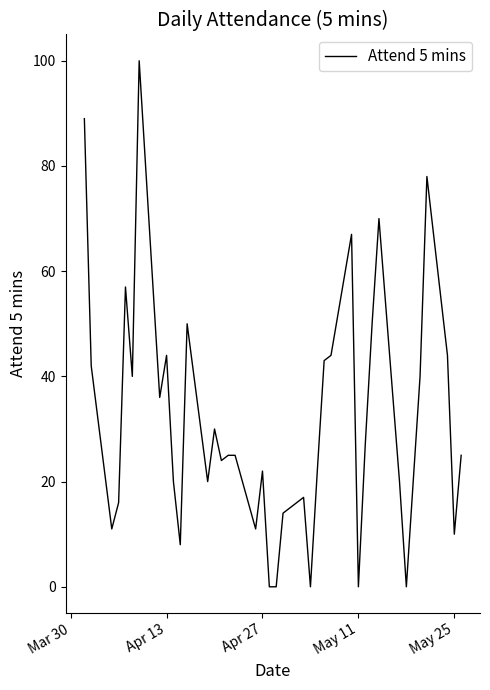

What is the maximum value shown in the chart?

100